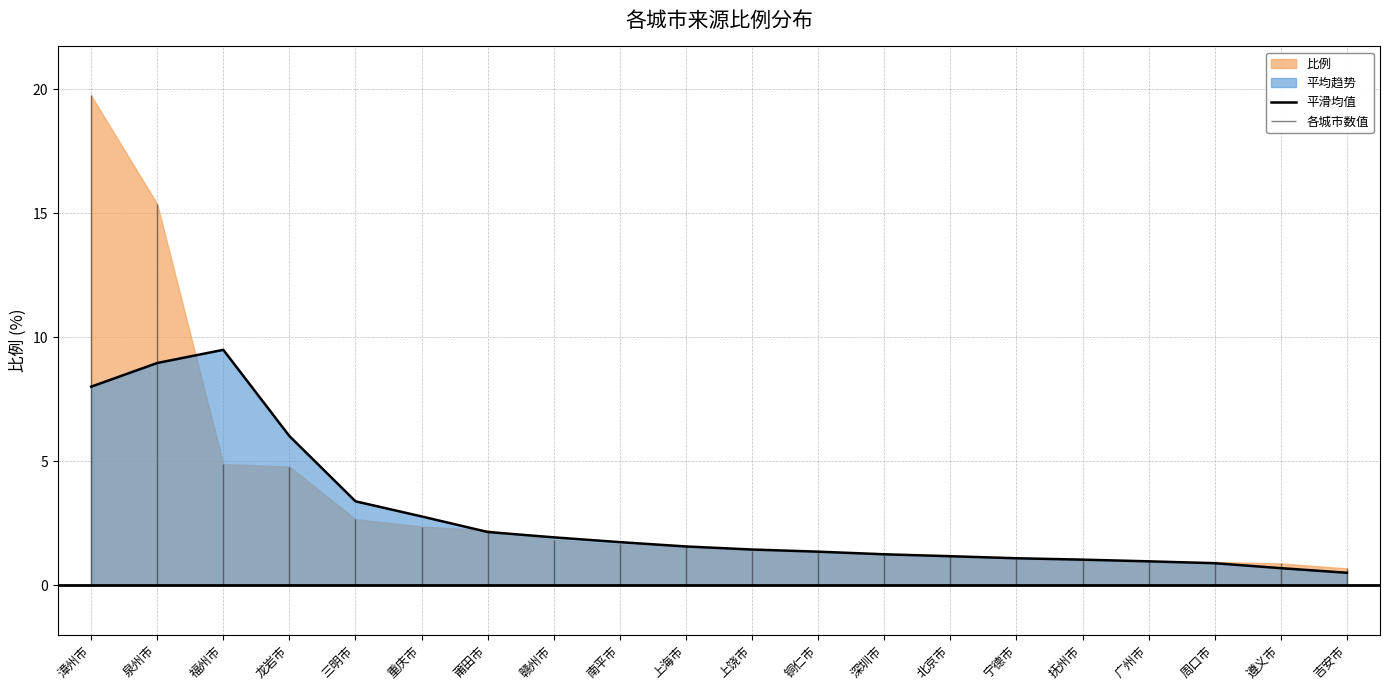

How many values are below 1?

4